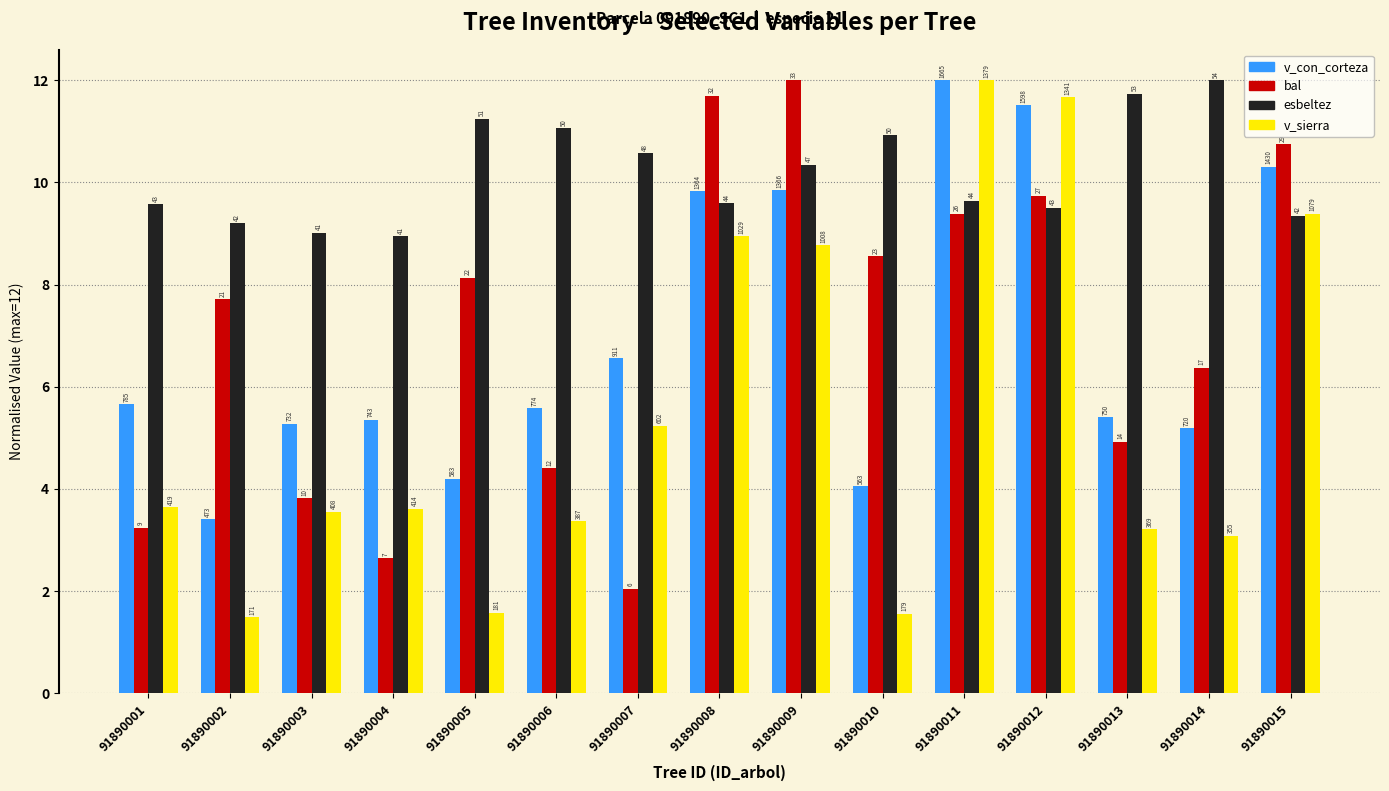

Does the chart contain stacked bars?

No